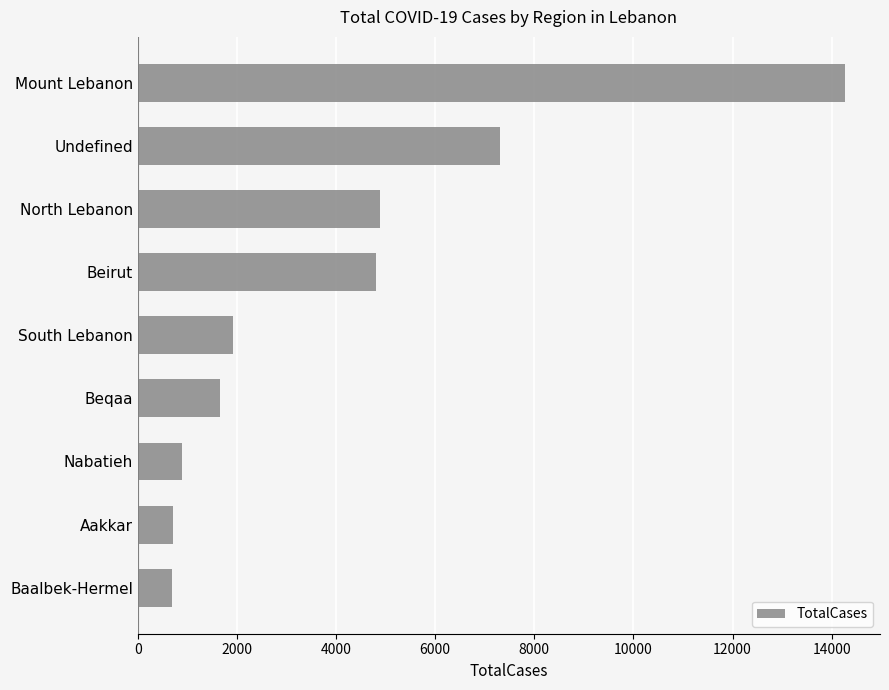

What is the change in value from Mount Lebanon to Beirut?

-9464